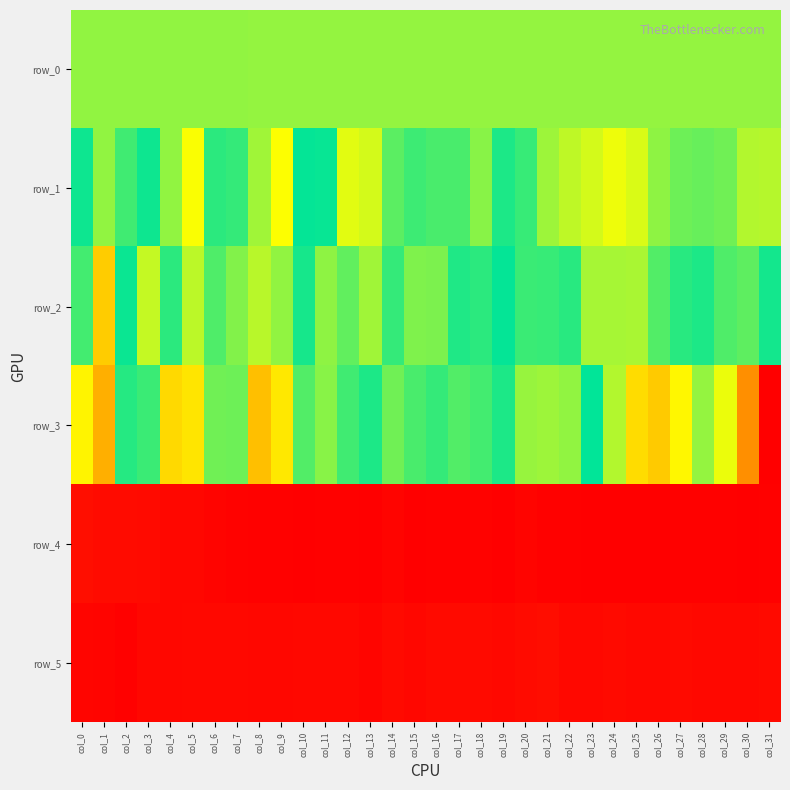

Which series has the largest total across all categories?

row_4